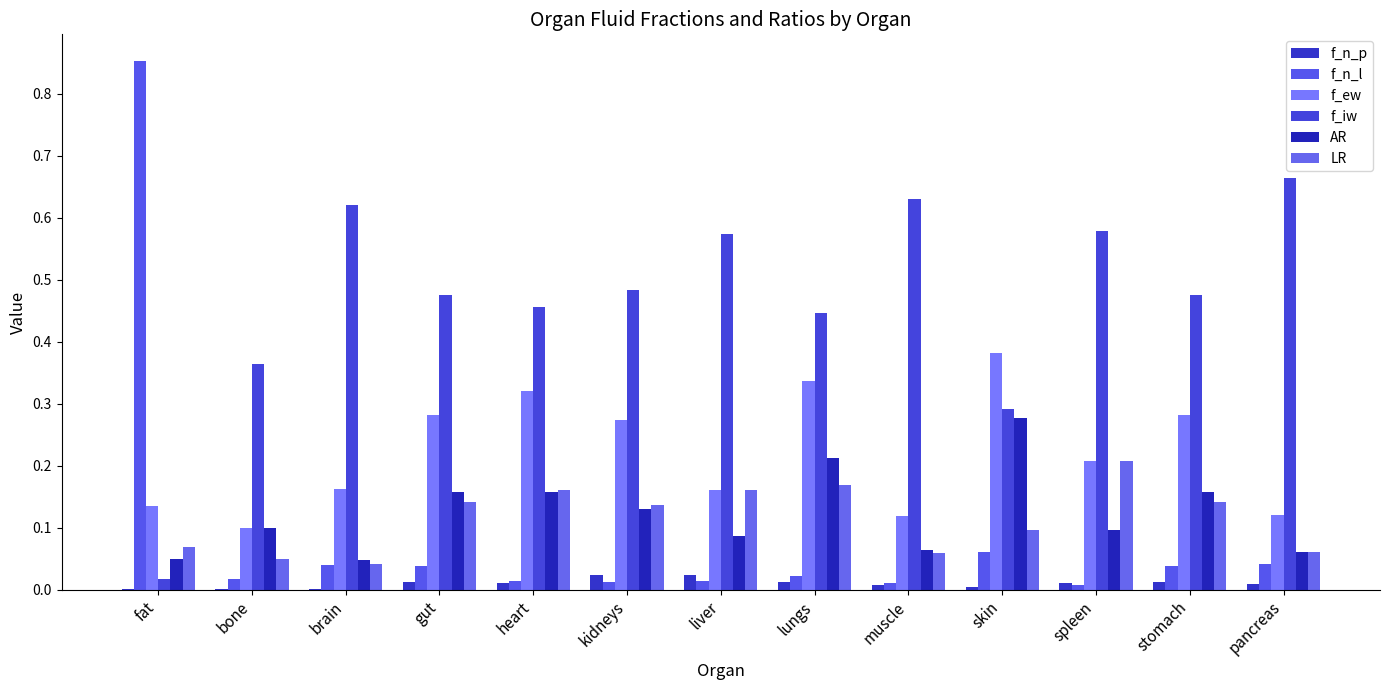

At which label does AR reach its peak?

skin